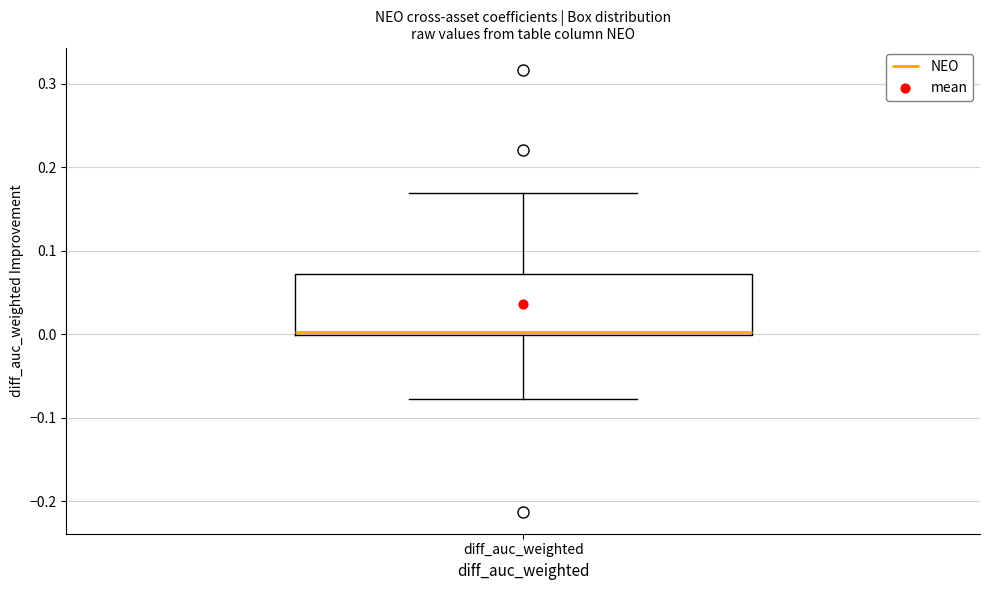

Where does the upper whisker of the box for diff_auc_weighted end on the y-axis? The values are not printed on the chart, so give them approximately, as read against the axis.

0.17